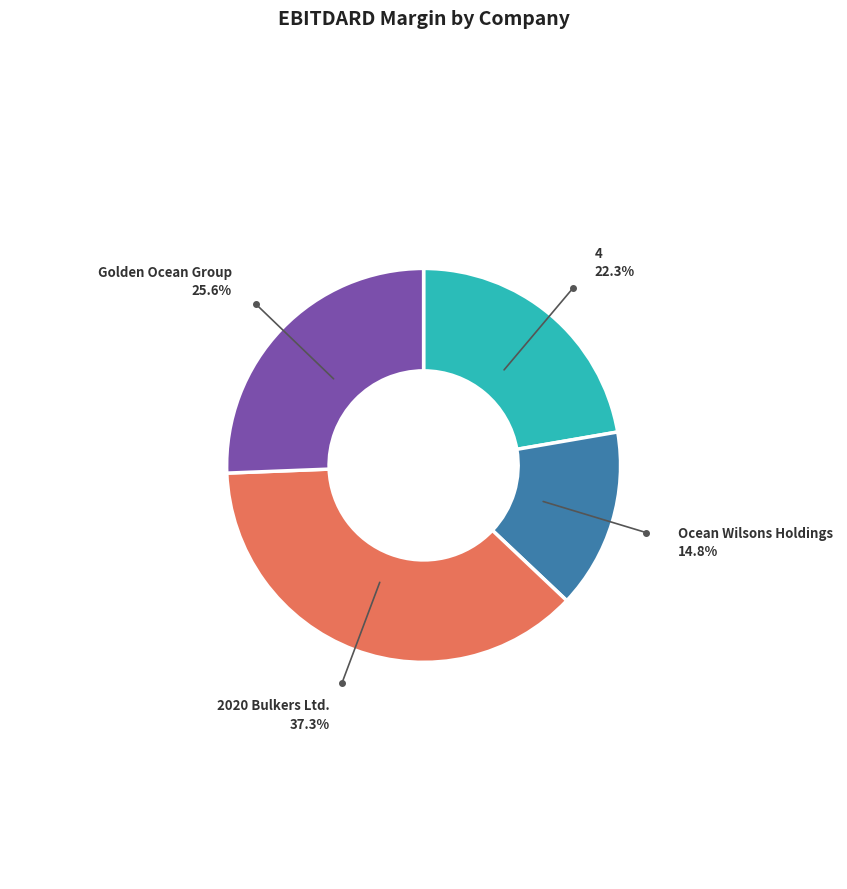

Count the number of slices in the pie.

4